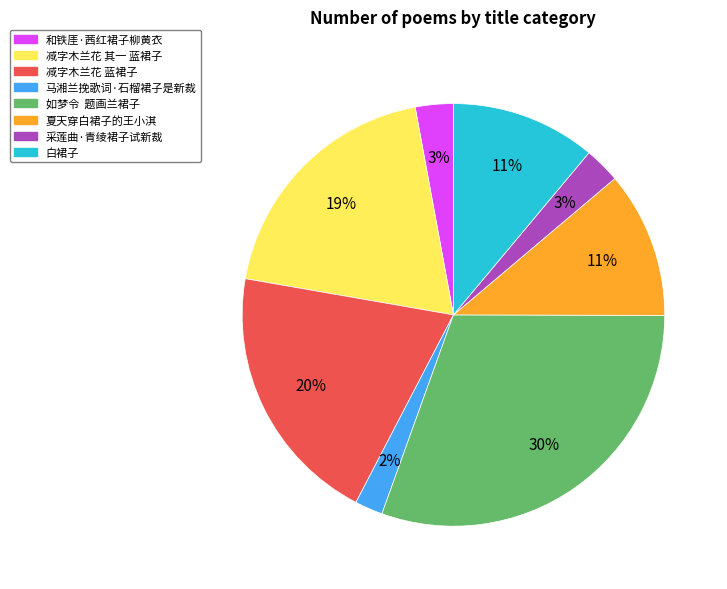

To the nearest percent, what is the difference between the largest and smallest slice percentages?

28%